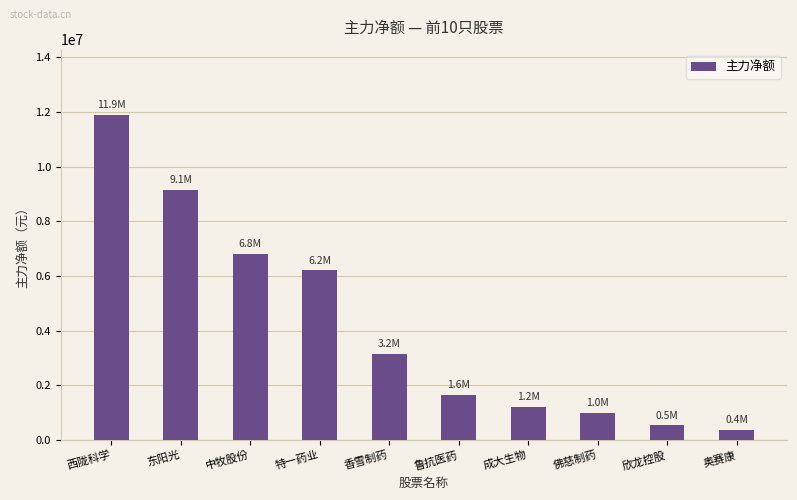

Are the bars grouped side by side (vs. stacked)?

No